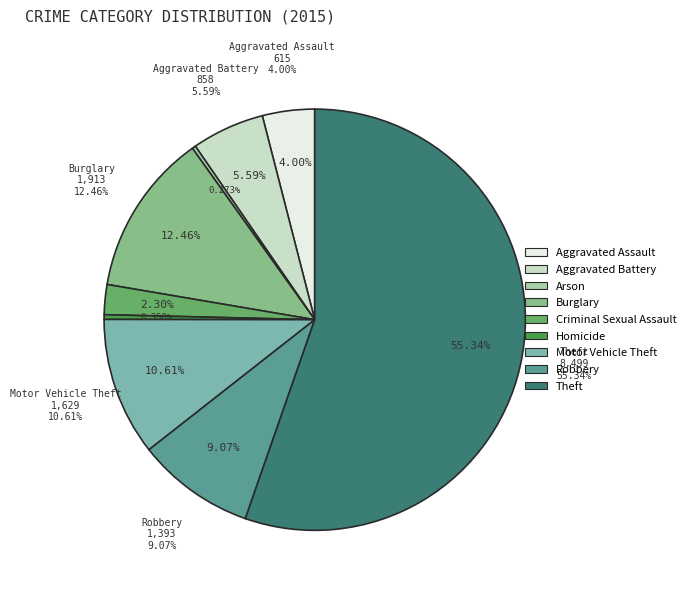

The Robbery slice represents 19% of the pie. True or false?

False